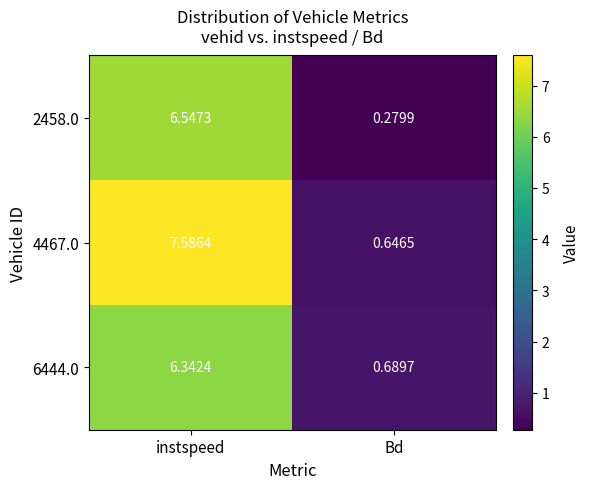

At which label does 4467.0 reach its peak?

instspeed